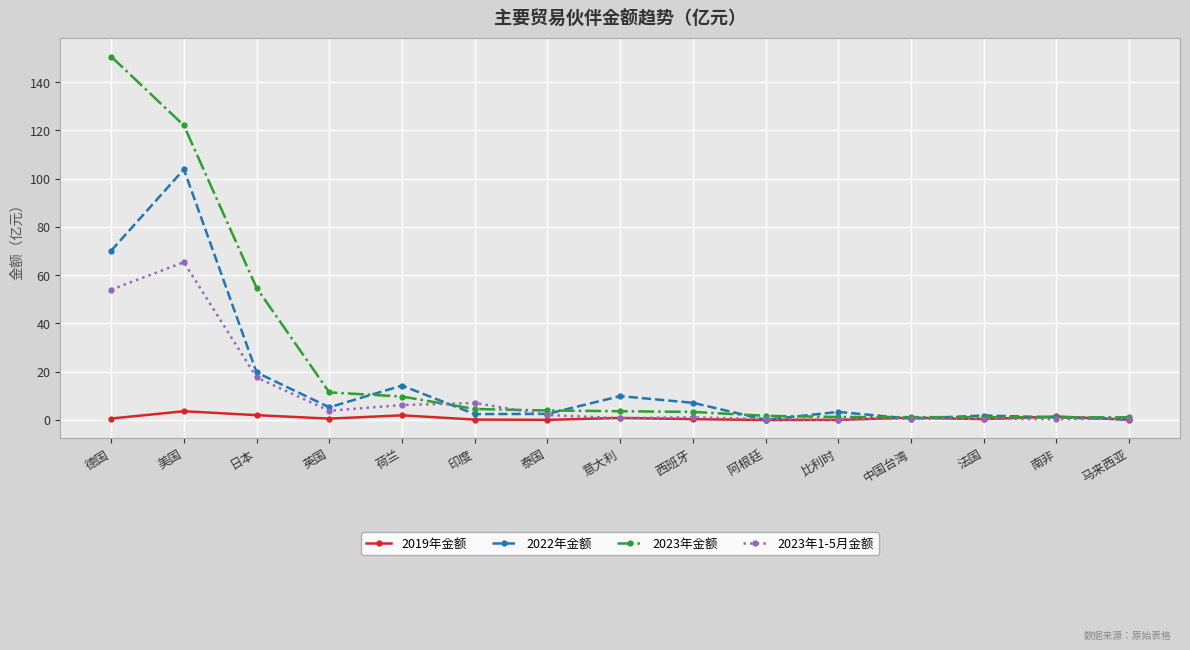

What is the value of the 2023年1-5月金额 point at the 15th from the left?

0.5